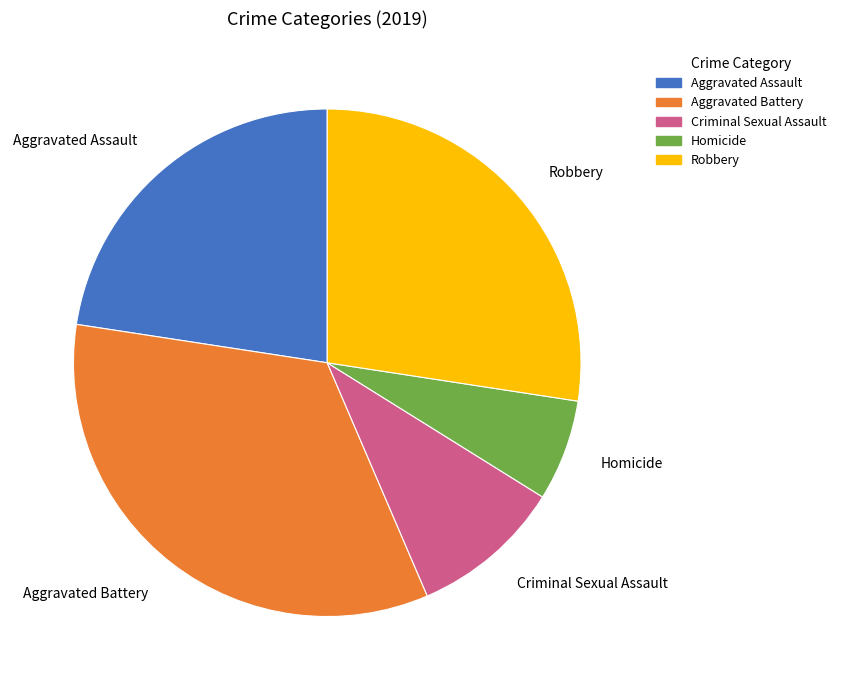

Approximately how many times larger is the value at Homicide compared to Criminal Sexual Assault?

0.7